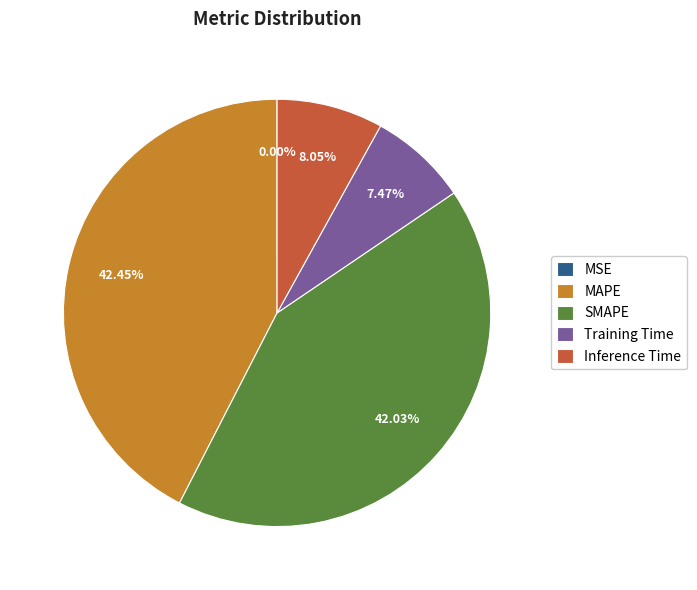

Does Inference Time represent more than half of the total?

No